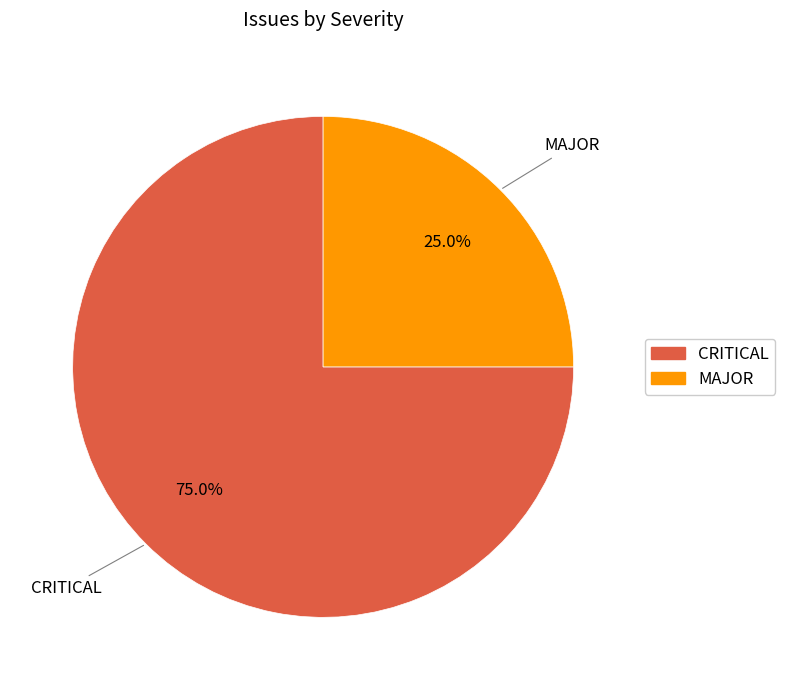

Is there any slice that represents more than half of the pie?

Yes